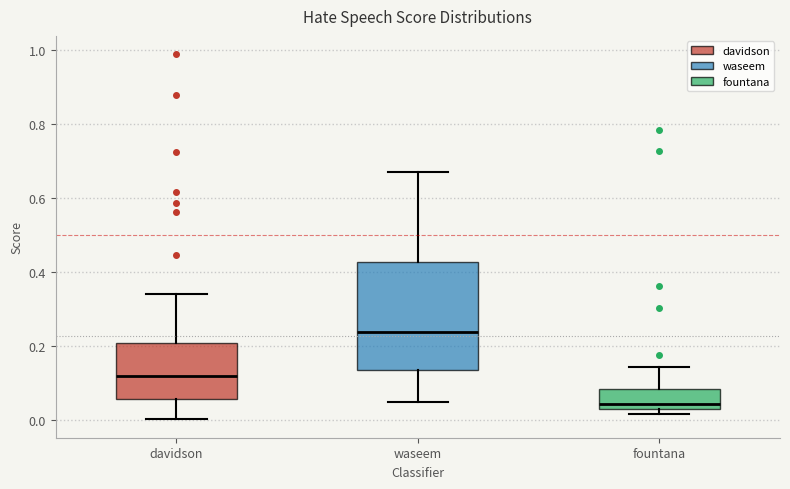

Which box is the tallest, from its lower edge to its upper edge?

waseem